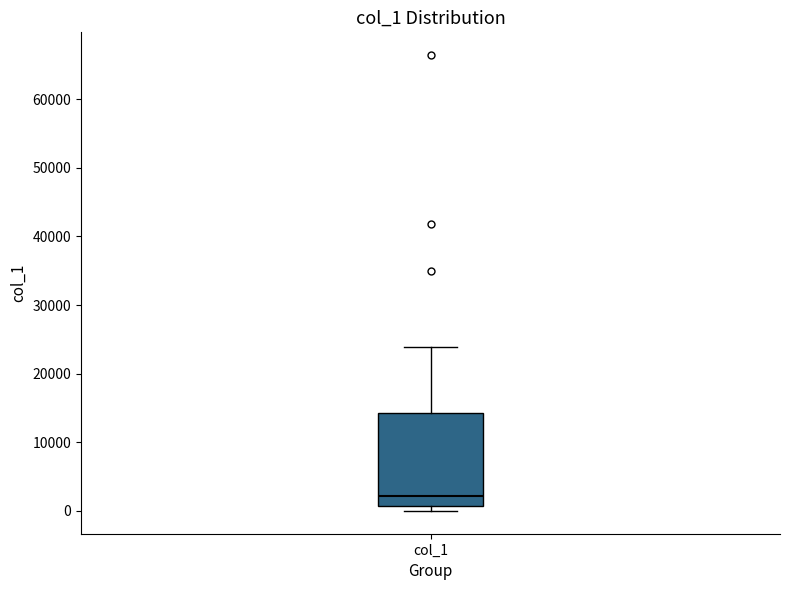

Where is the lower edge of the box for col_1 on the y-axis? The values are not printed on the chart, so give them approximately, as read against the axis.

1000